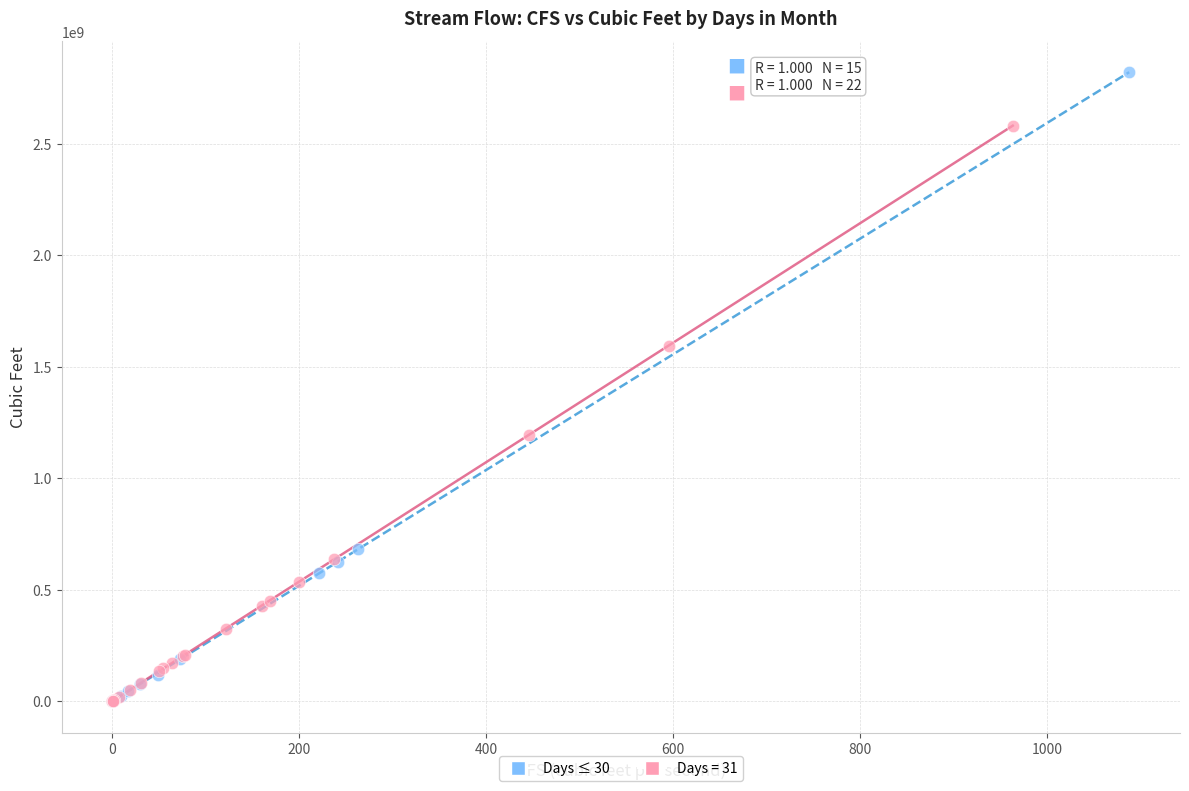

Which series contains the highest Y value?

Days ≤ 30